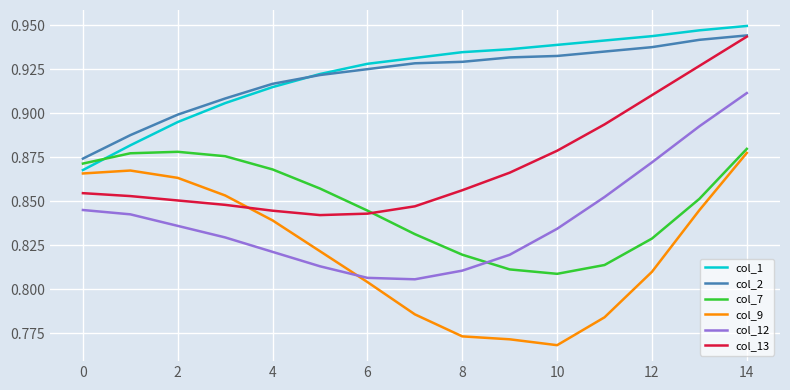

True or false: col_7 and col_13 cross at least once.

True